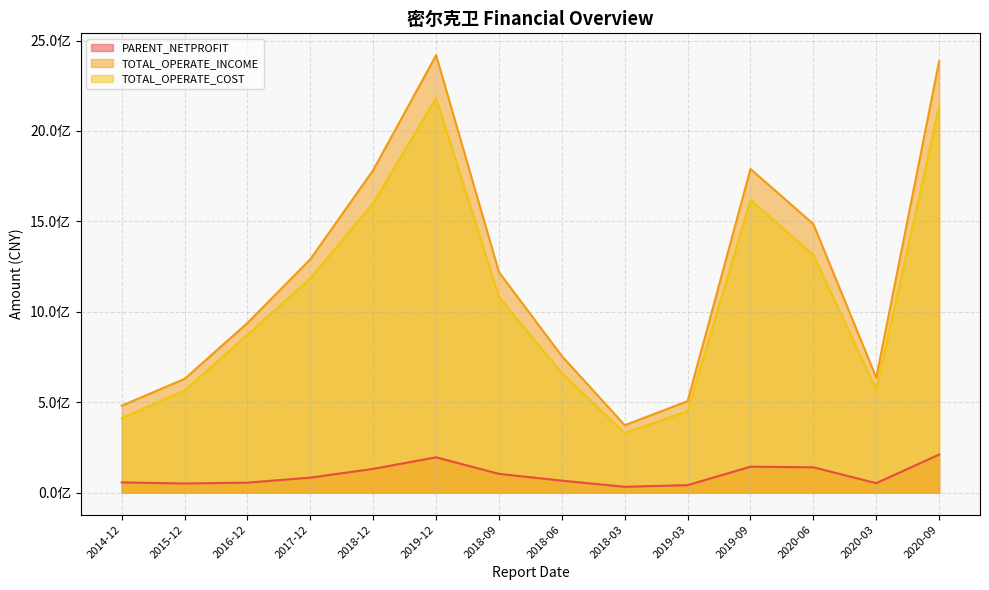

Reading right to left, transcribe all the data shown in this chart.

PARENT_NETPROFIT: 211338759.3	53144365.8	140737828.4	144202350.9	42244522.8	33131109.3	66961189.1	104516729.5	196058708.0	132156297.2	83691585.2	56029734.3	51352614.3	57387509.7
TOTAL_OPERATE_INCOME: 2385791724.6	636237625.2	1485413749.8	1790112546.2	506656502.1	373488035.0	755526365.5	1219271638.8	2418798183.4	1783905878.6	1291206298.5	938846855.1	629572813.6	481488202.6
TOTAL_OPERATE_COST: 2134940853.0	569568618.7	1315452566.8	1617952948.3	451896587.2	329669632.3	661405066.7	1082466118.7	2182727100.6	1600506073.8	1185247028.9	873853451.4	565720501.3	412458785.8